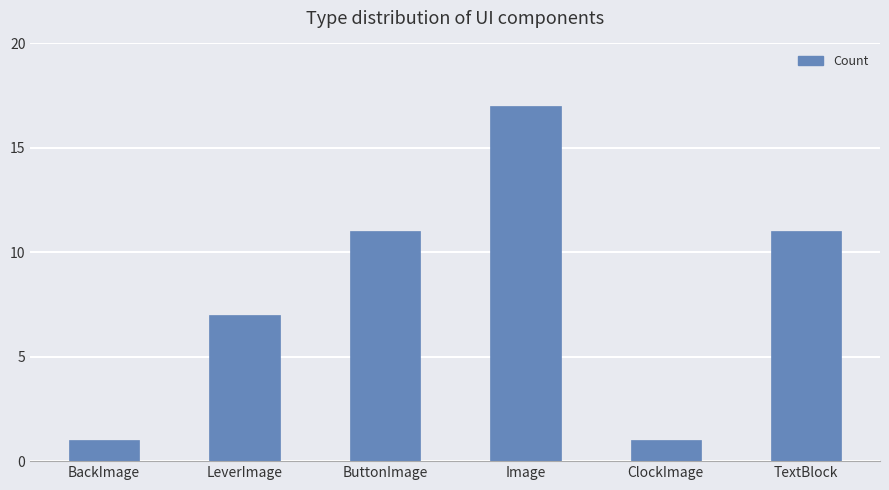

What is the change in value from BackImage to ButtonImage?

+10